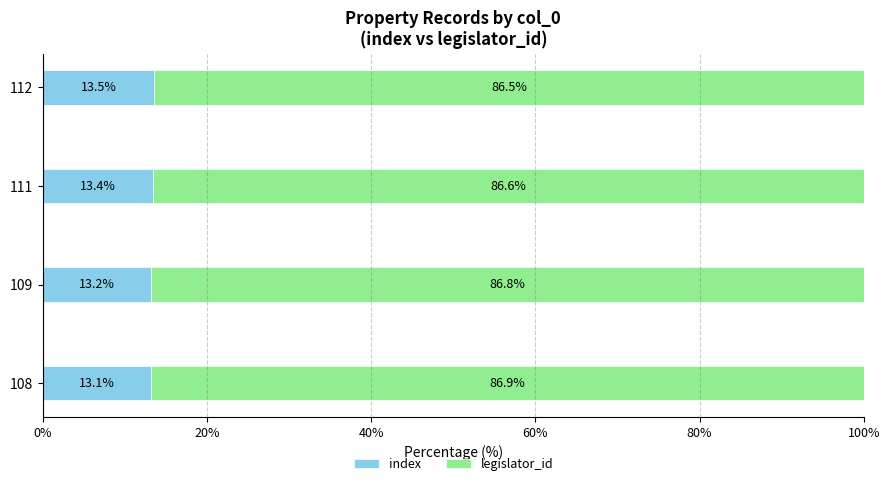

List the labels in order of index value, largest first.

112, 111, 109, 108